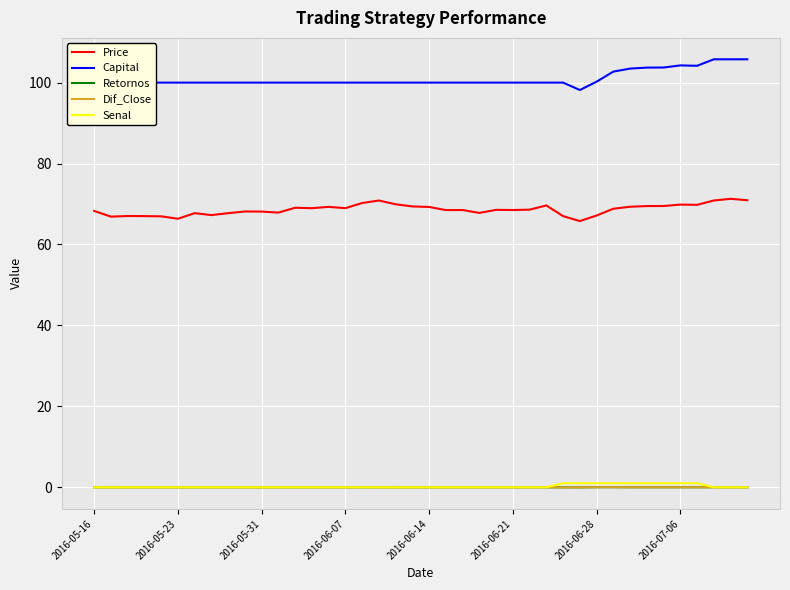

What is the maximum value shown in the chart?

105.8